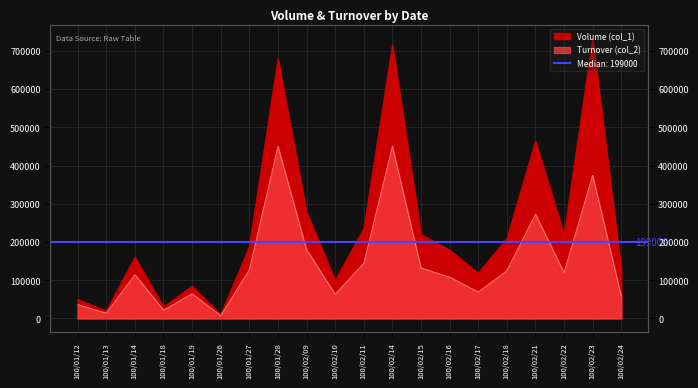

Rank the series by their average value, from highest to lowest.

Volume (col_1), Turnover (col_2)